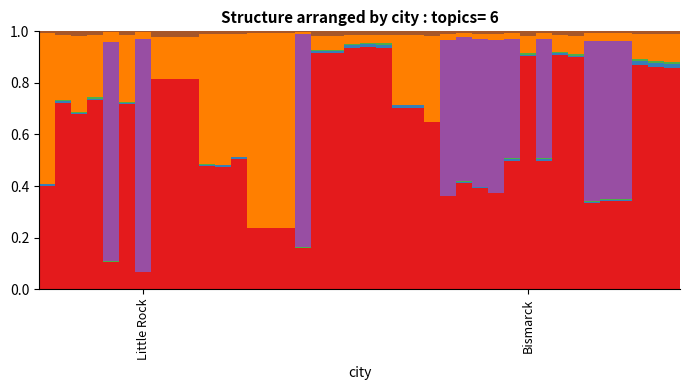

Are the bars grouped side by side (vs. stacked)?

No